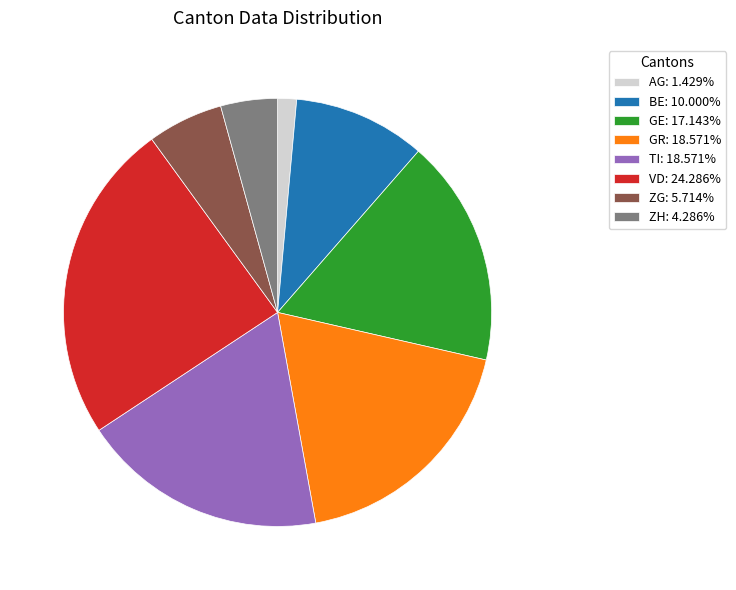

How many slices are in this pie chart?

8